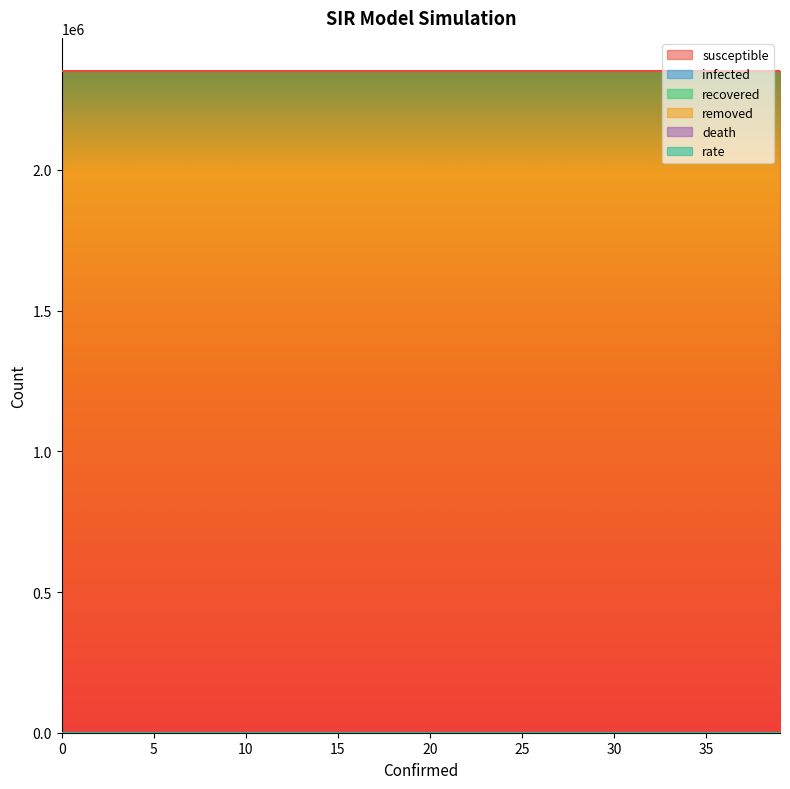

Reading left to right, transcribe all the data shown in this chart.

infected: 0=0	0=0	0=0	0=0	0=0	0=0	0=0	0=0	0=0	0=0	0=0	0=0	0=0	0=0	0=0	0=0	0=0	0=0	0=0	0=0	0=0	0=0	0=0	0=0	0=0	0=0	0=0	0=0	0=0	0=0	0=0	0=0	0=0	0=0	0=0	0=0	0=0	0=0	0=0	0=0
susceptible: 0=2351625	0=2351625	0=2351625	0=2351625	0=2351625	0=2351625	0=2351625	0=2351625	0=2351625	0=2351625	0=2351625	0=2351625	0=2351625	0=2351625	0=2351625	0=2351625	0=2351625	0=2351625	0=2351625	0=2351625	0=2351625	0=2351625	0=2351625	0=2351625	0=2351625	0=2351625	0=2351625	0=2351625	0=2351625	0=2351625	0=2351625	0=2351625	0=2351625	0=2351625	0=2351625	0=2351625	0=2351625	0=2351625	0=2351625	0=2351625
recovered: 0=0	0=0	0=0	0=0	0=0	0=0	0=0	0=0	0=0	0=0	0=0	0=0	0=0	0=0	0=0	0=0	0=0	0=0	0=0	0=0	0=0	0=0	0=0	0=0	0=0	0=0	0=0	0=0	0=0	0=0	0=0	0=0	0=0	0=0	0=0	0=0	0=0	0=0	0=0	0=0
death: 0=0	0=0	0=0	0=0	0=0	0=0	0=0	0=0	0=0	0=0	0=0	0=0	0=0	0=0	0=0	0=0	0=0	0=0	0=0	0=0	0=0	0=0	0=0	0=0	0=0	0=0	0=0	0=0	0=0	0=0	0=0	0=0	0=0	0=0	0=0	0=0	0=0	0=0	0=0	0=0
removed: 0=0	0=0	0=0	0=0	0=0	0=0	0=0	0=0	0=0	0=0	0=0	0=0	0=0	0=0	0=0	0=0	0=0	0=0	0=0	0=0	0=0	0=0	0=0	0=0	0=0	0=0	0=0	0=0	0=0	0=0	0=0	0=0	0=0	0=0	0=0	0=0	0=0	0=0	0=0	0=0
rate: 0=1	0=1	0=1	0=1	0=1	0=1	0=1	0=1	0=1	0=1	0=1	0=1	0=1	0=1	0=1	0=1	0=1	0=1	0=1	0=1	0=1	0=1	0=1	0=1	0=1	0=1	0=1	0=1	0=1	0=1	0=1	0=1	0=1	0=1	0=1	0=1	0=1	0=1	0=1	0=1